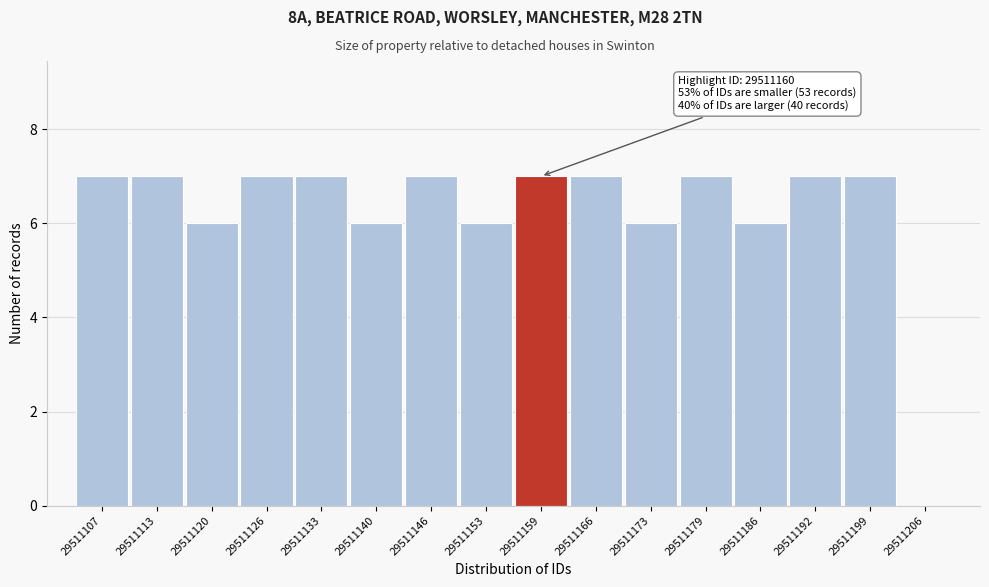

Reading right to left, transcribe all the data shown in this chart.

29511206=0	29511199=7	29511192=7	29511186=6	29511179=7	29511173=6	29511166=7	29511159=7	29511153=6	29511146=7	29511140=6	29511133=7	29511126=7	29511120=6	29511113=7	29511107=7